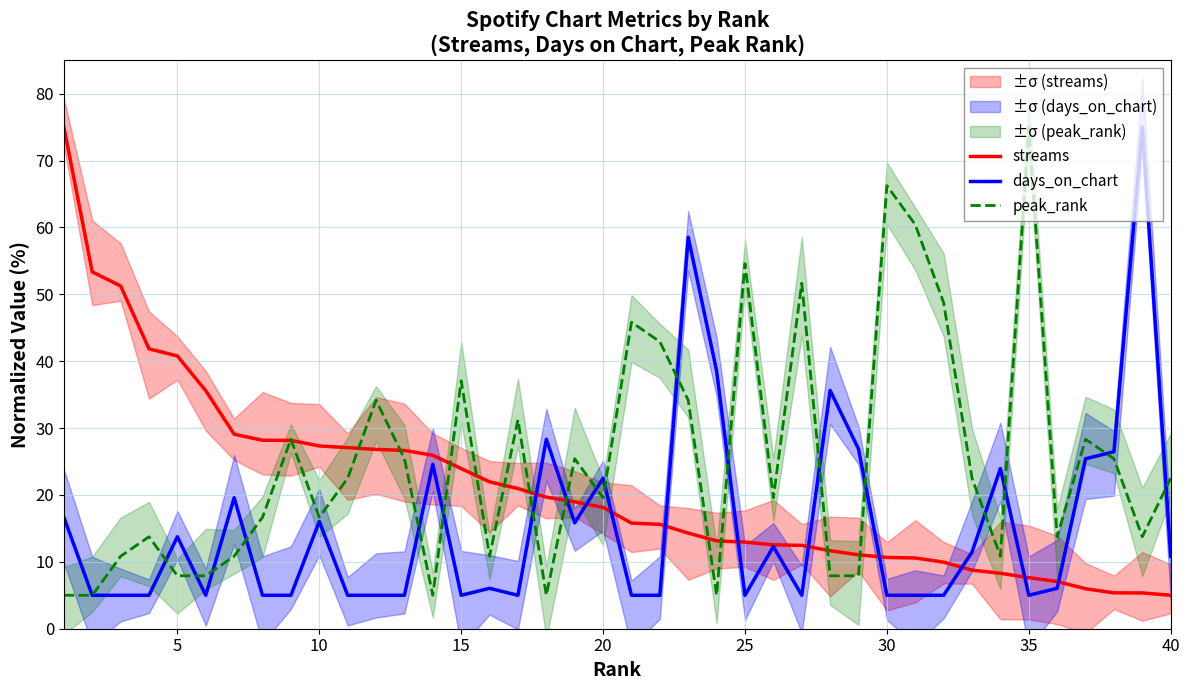

What is the highest value of the streams series?

75.0